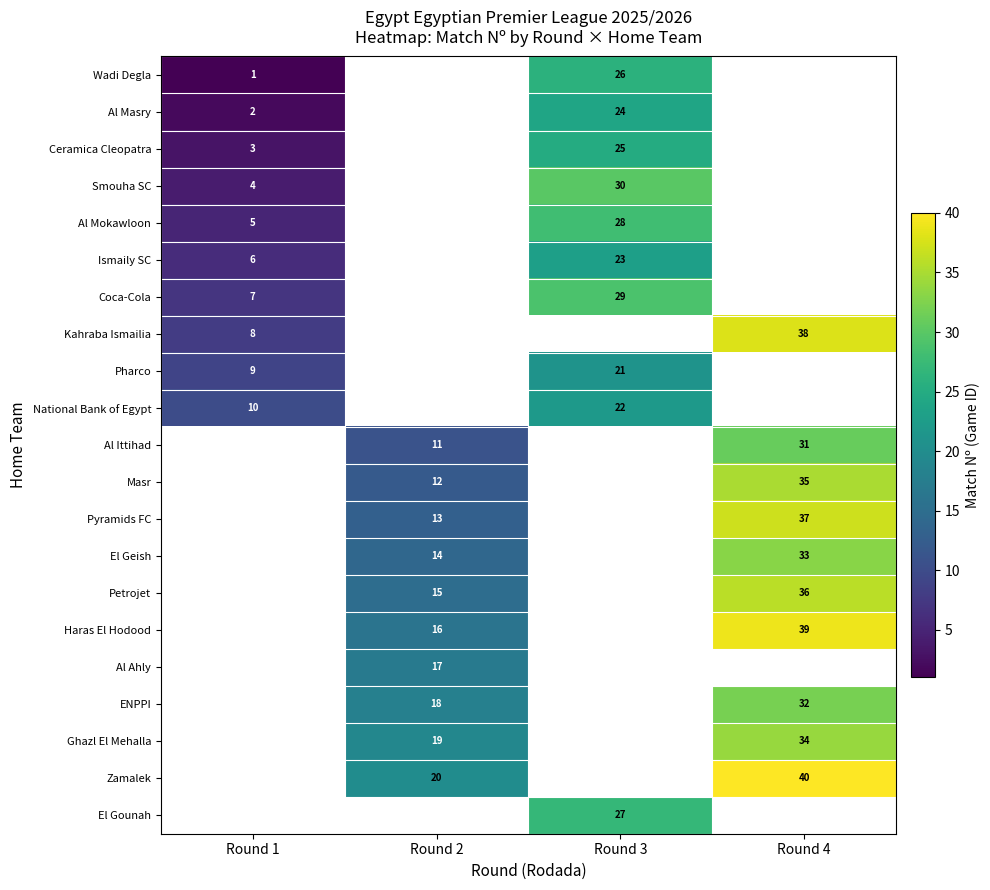

Which has a higher value, Round 1 or Round 4?

Round 4